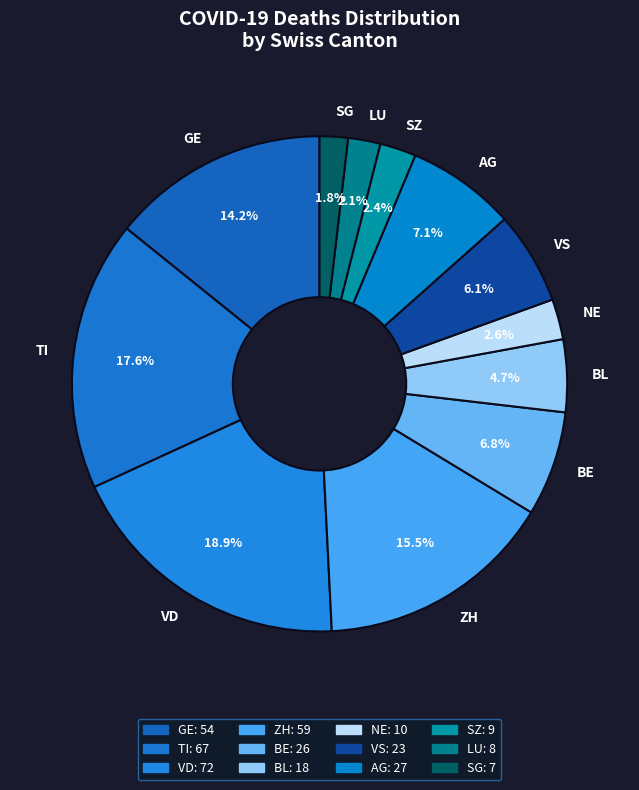

Do VD and SG together represent more than half of the pie?

No